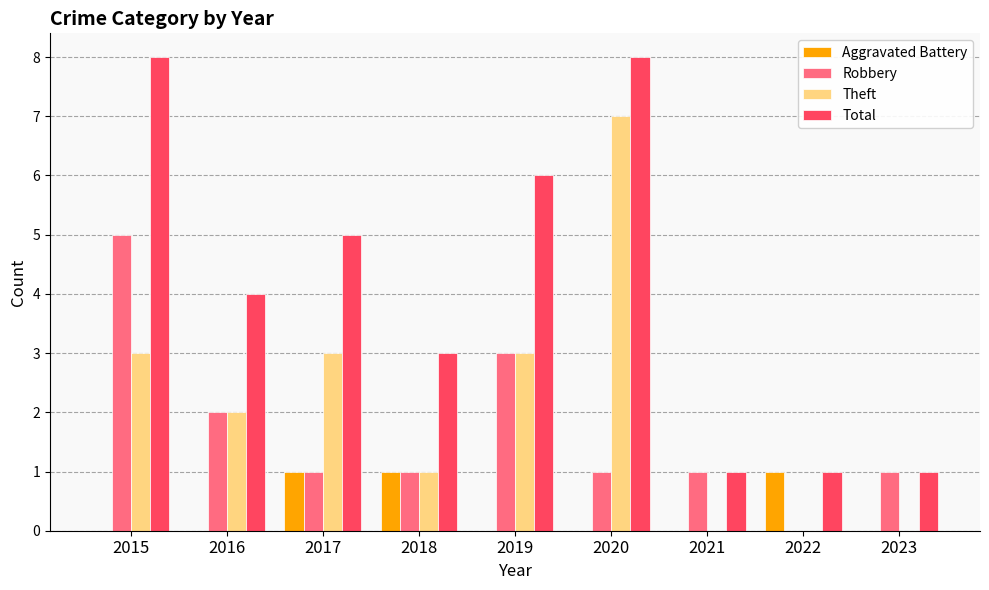

Count the number of categories in the chart.

9